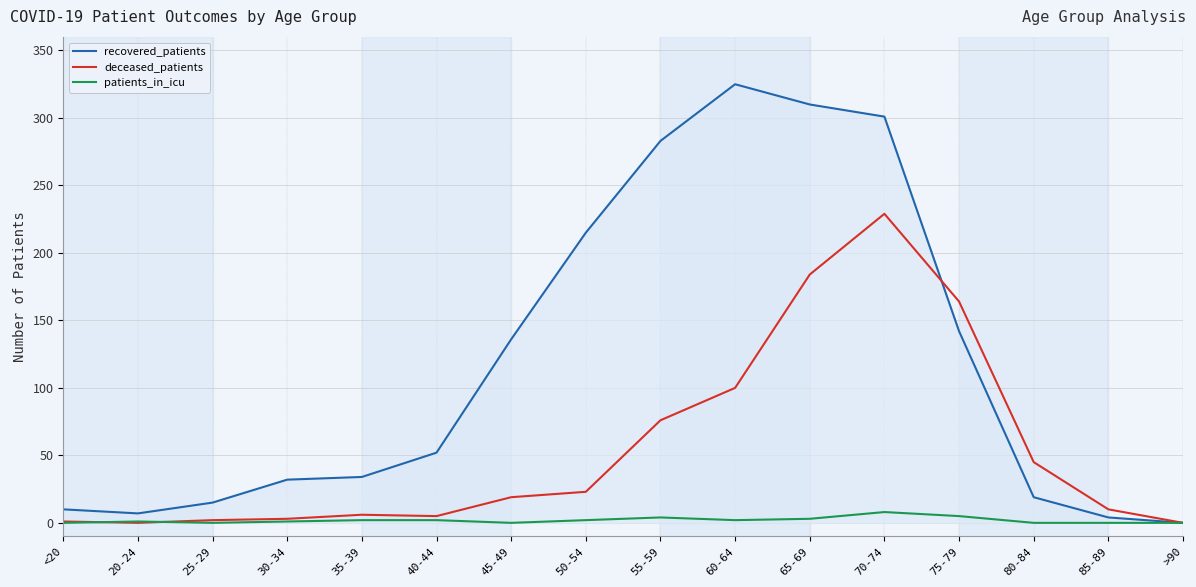

How many lines are shown in the chart?

3